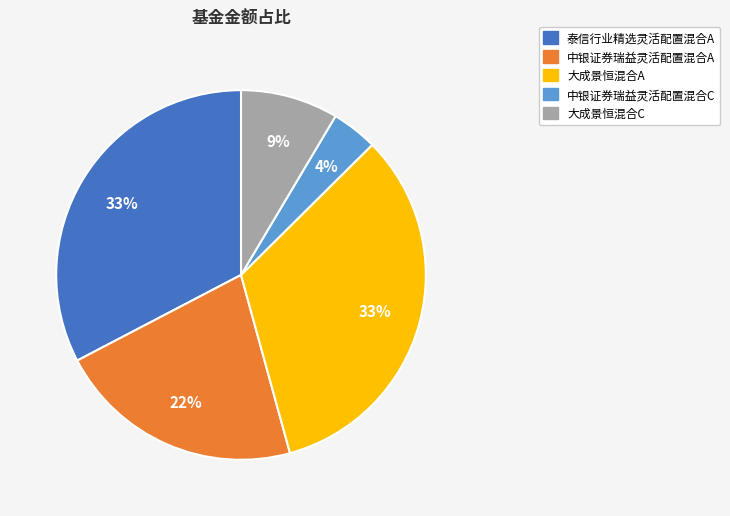

To the nearest percent, what is the difference between the 大成景恒混合C and 泰信行业精选灵活配置混合A slice percentages?

24%